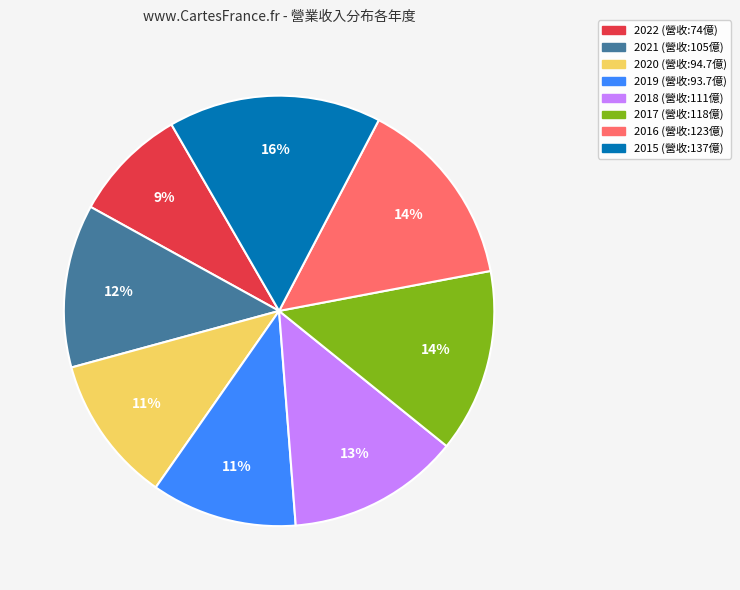

Which has a higher value, 2022 or 2015?

2015